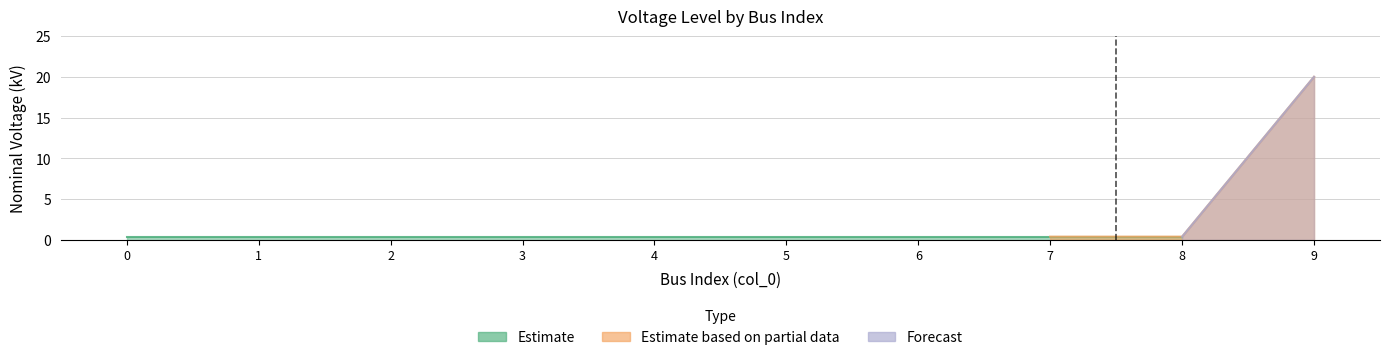

Between 8 and 5, which is larger?

8